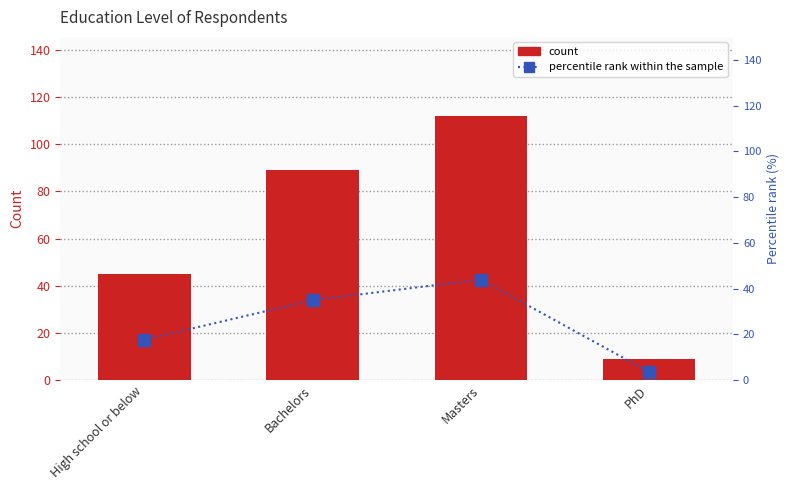

Where does the Count series first go above 89?

Masters